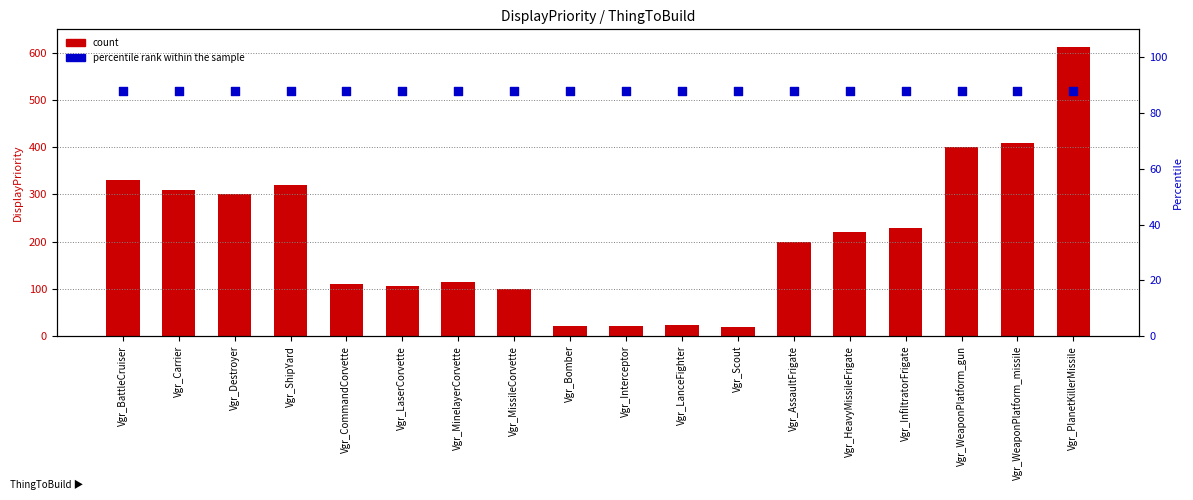

What are all the series names shown in the legend?

count, percentile rank within the sample